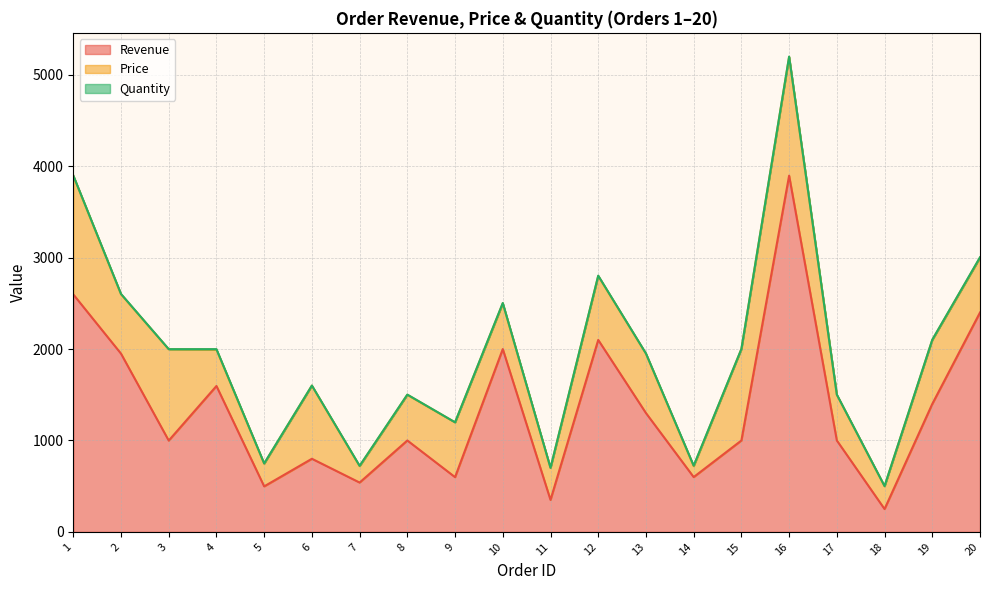

What is the difference between the maximum and second lowest values in the Revenue series?

3547.0